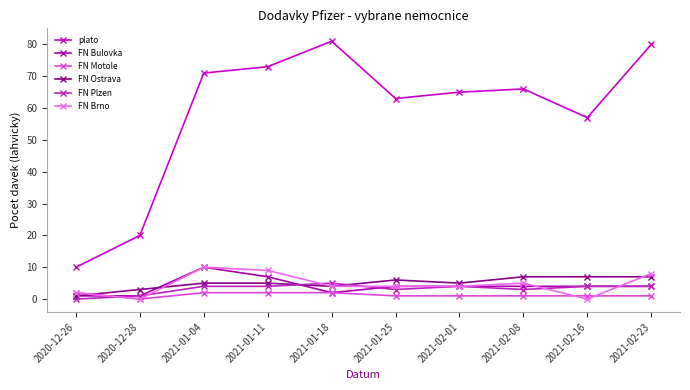

What is the total value across all series at 2021-01-04?

102